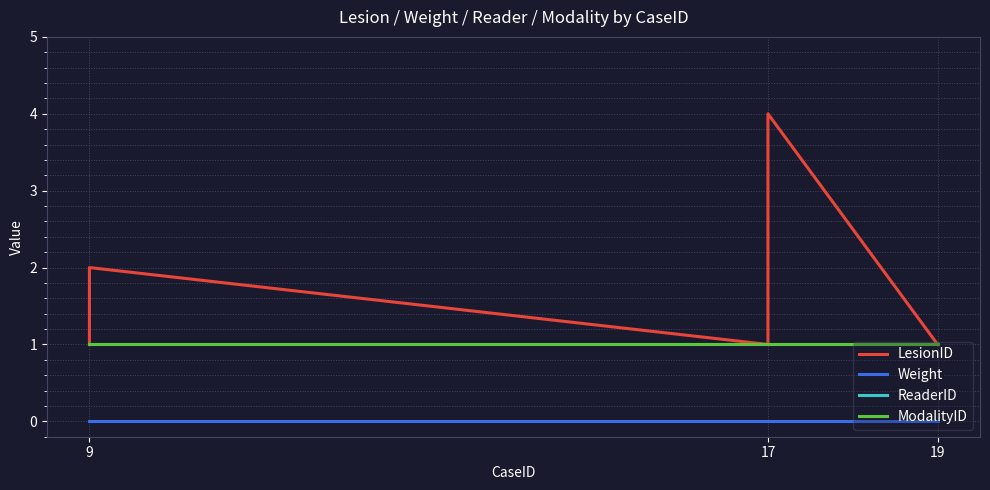

What is the average value of the LesionID series?

2